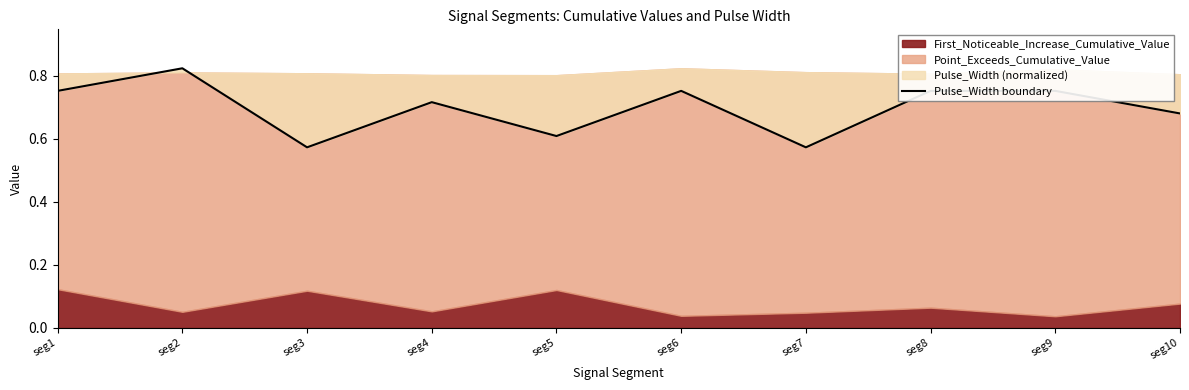

The chart shows a value of 0.8 at seg2. True or false?

True